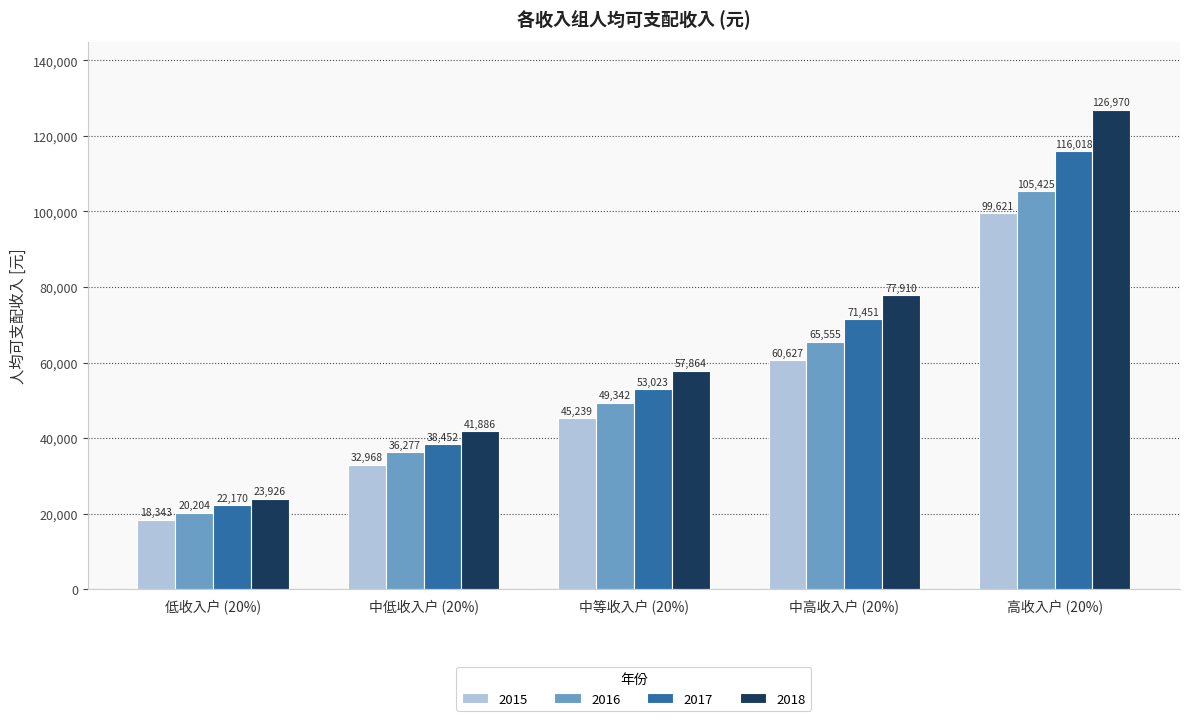

What is the label of the 5th bar from the left?

高收入户 (20%)